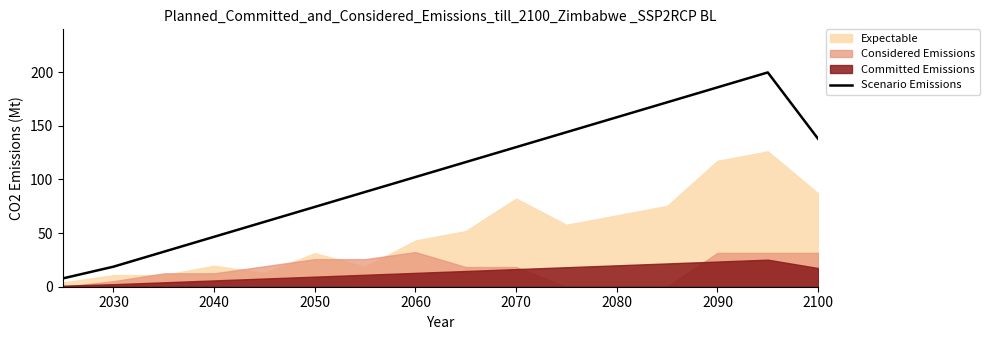

How many points are higher than both their immediate neighbors (excluding endpoints)?

1